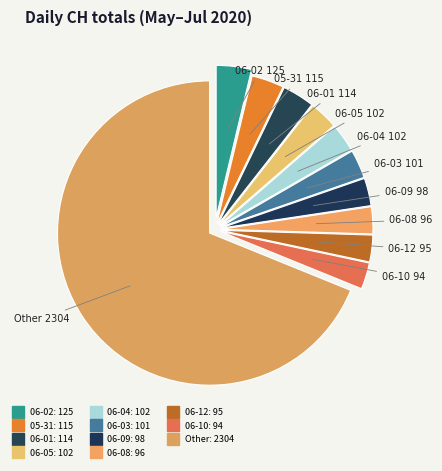

How many slices are in this pie chart?

11